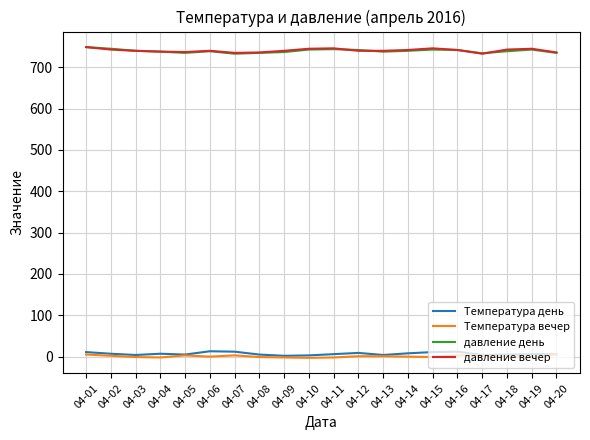

True or false: давление вечер and Температура день intersect in this chart.

False